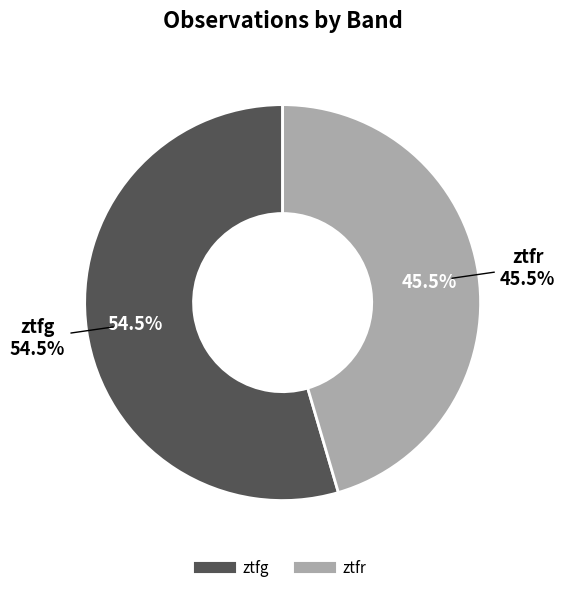

Rank the categories by value from lowest to highest.

ztfr, ztfg